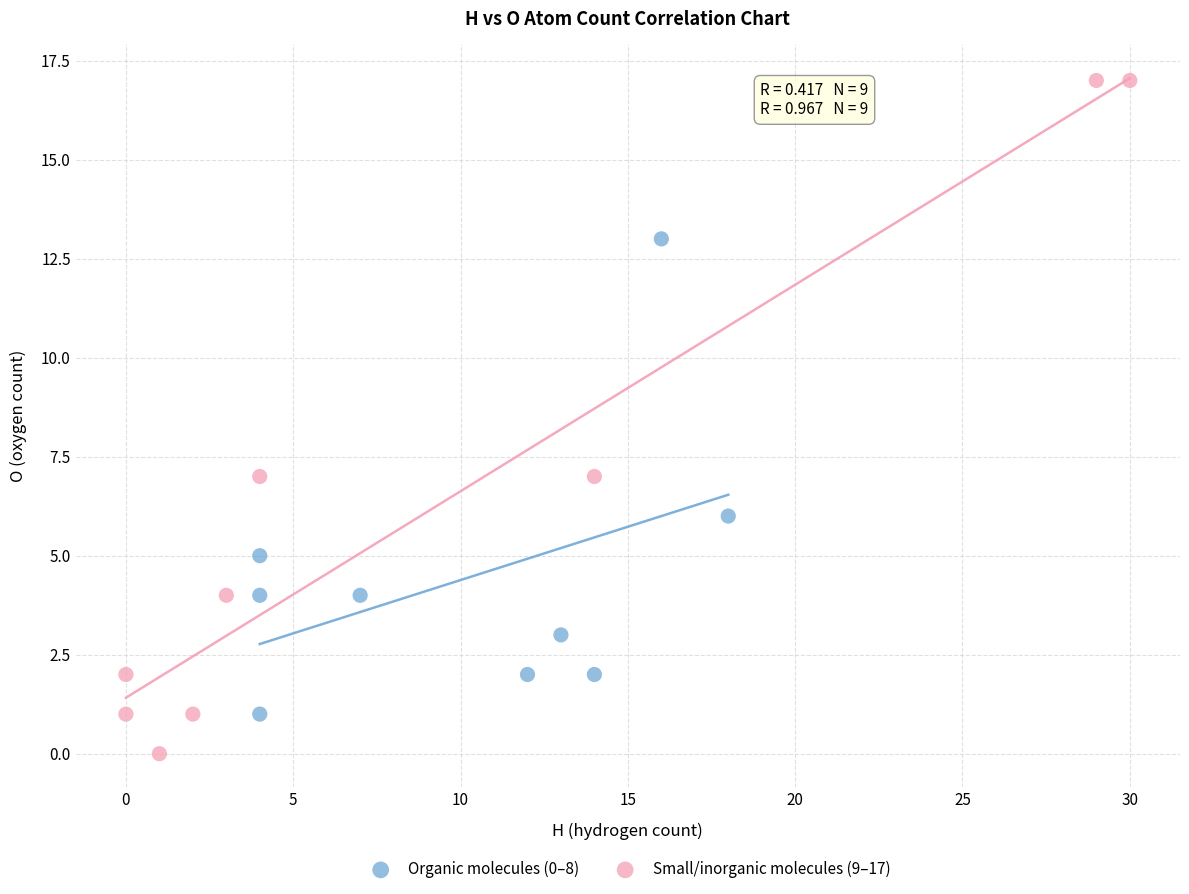

Which series contains the lowest Y value?

Small/inorganic molecules (9–17)